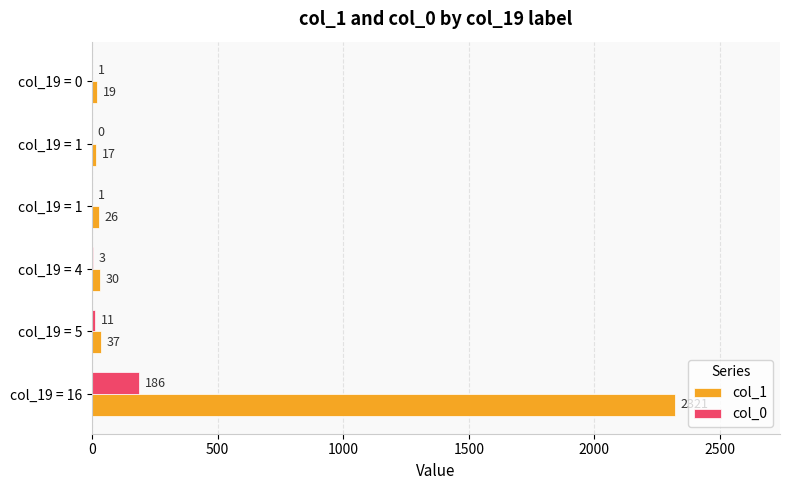

What are all the series names shown in the legend?

col_1, col_0